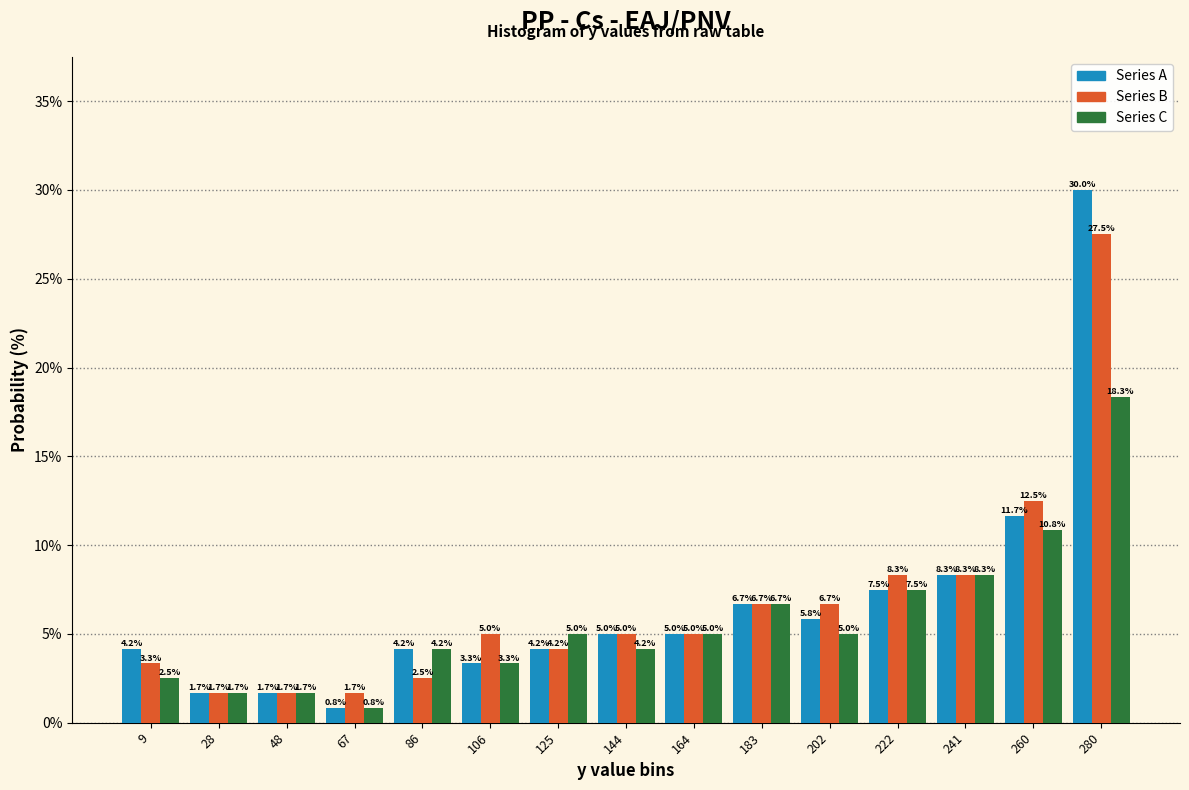

What is the height of the Series B bar covering 212 to 232 on the x-axis? The bar edges are not printed on the chart, so give them approximately, as read against the axis.

8.3